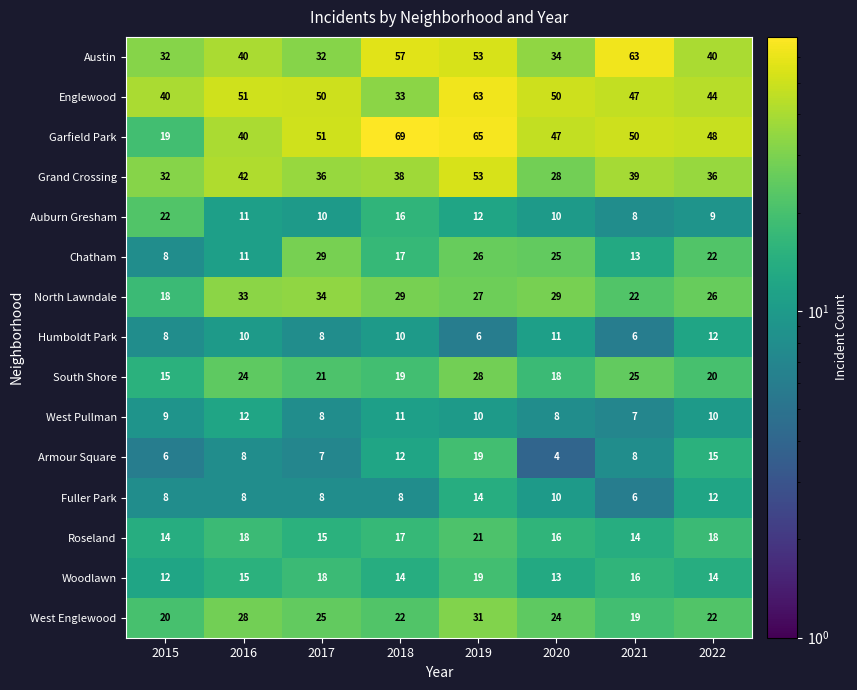

What is the difference between the highest and lowest values at 2015?

34